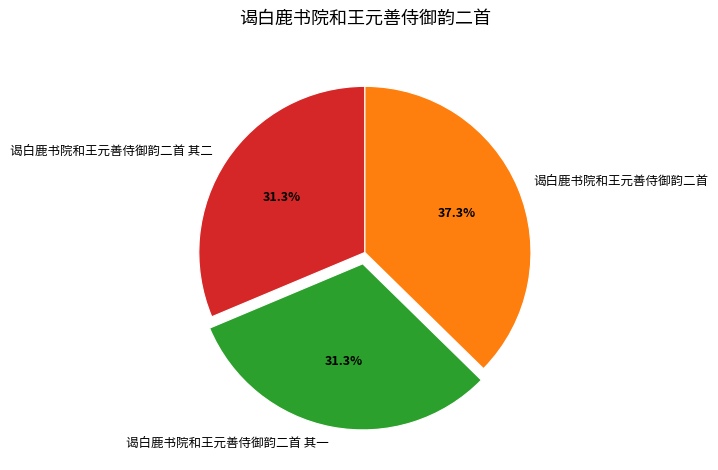

Does any single category account for the majority?

No